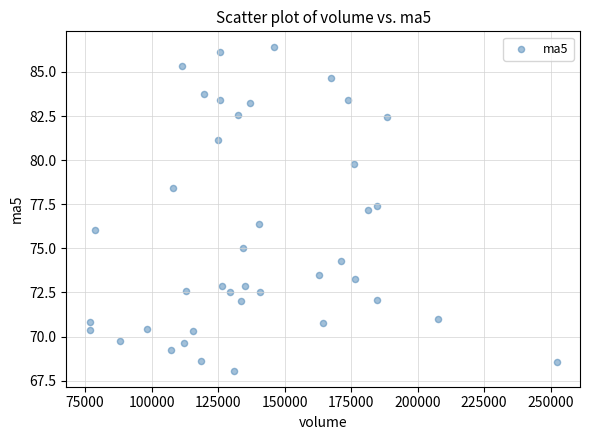

What is the range of Y values (max minus min)?

18.3